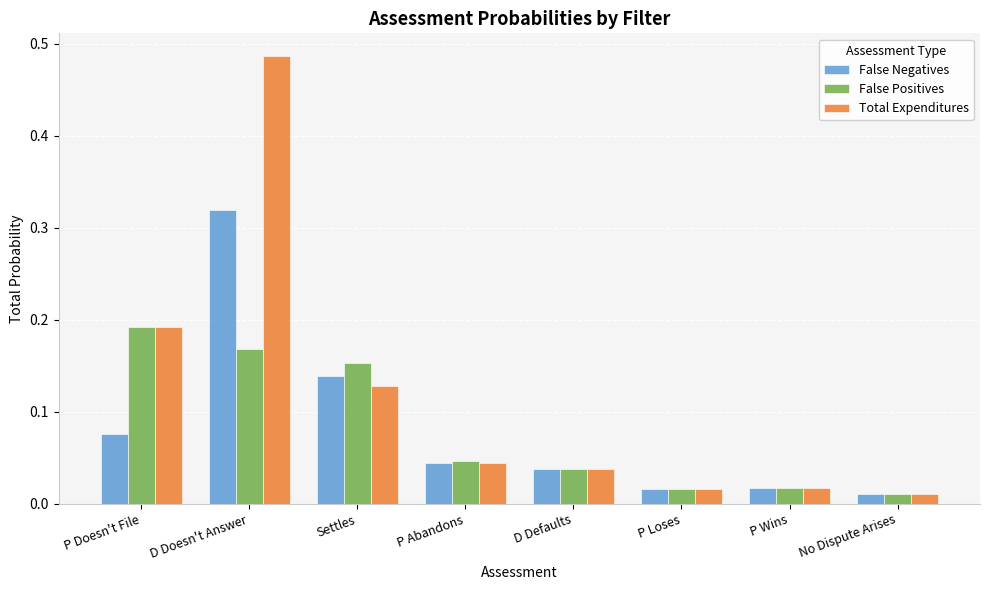

Which series has the largest range (max minus min)?

Total Expenditures